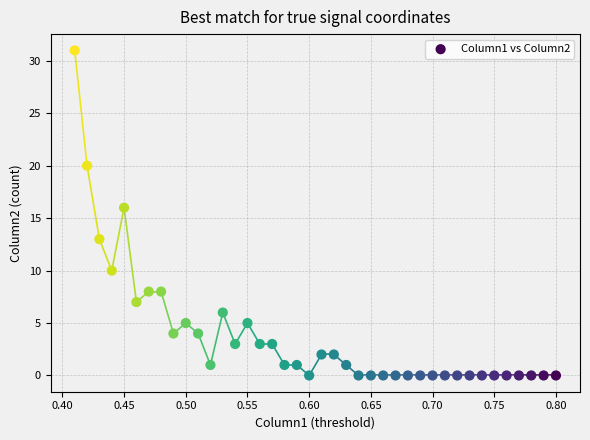

What is the range of Y values (max minus min)?

31